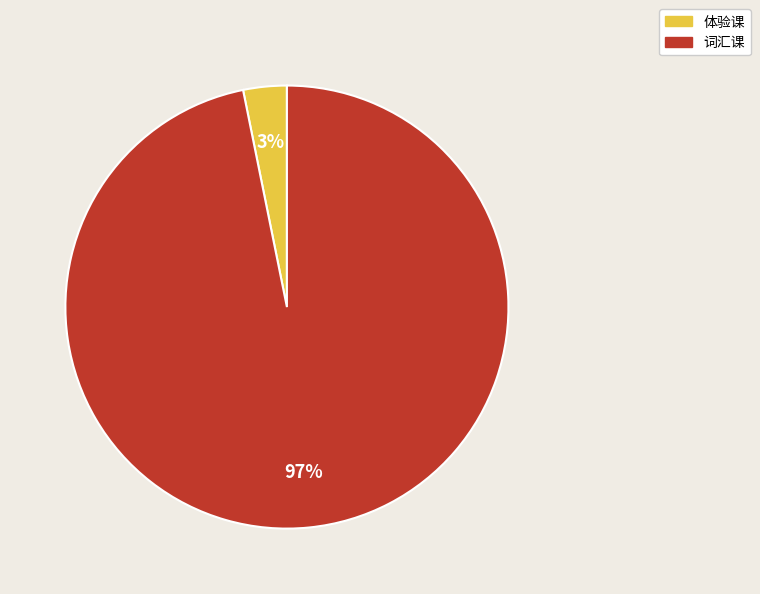

Count the number of slices in the pie.

2